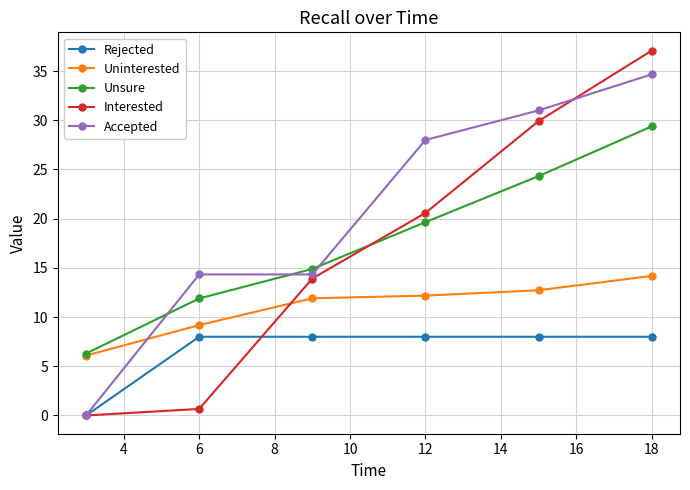

How many categories are shown in the chart?

6